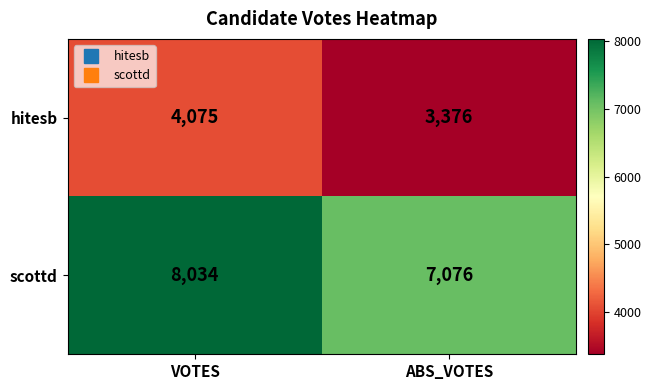

Rank the series at VOTES from highest to lowest value.

scottd, hitesb